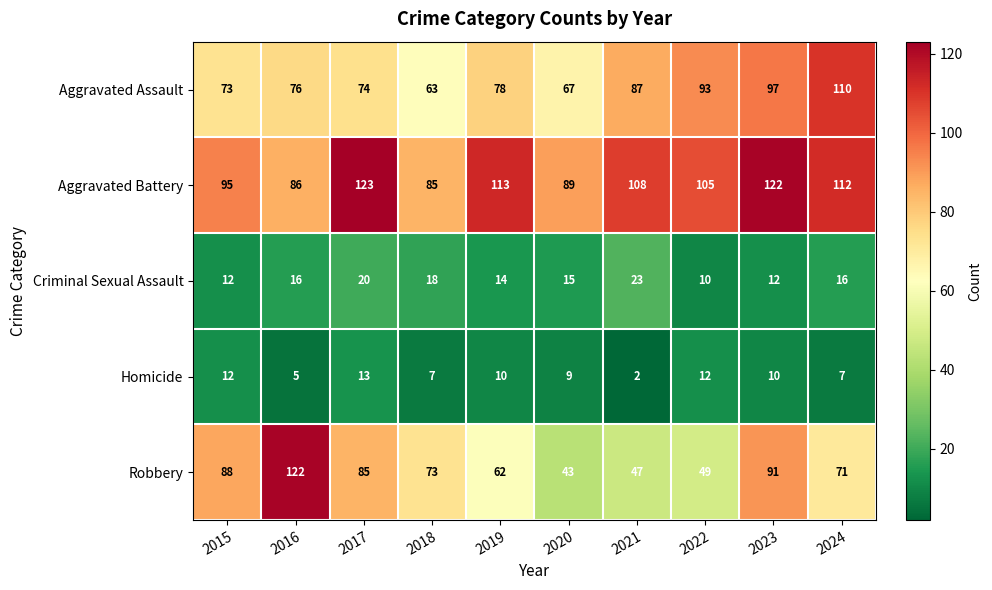

Which series changed the most between 2018 and 2020?

Robbery